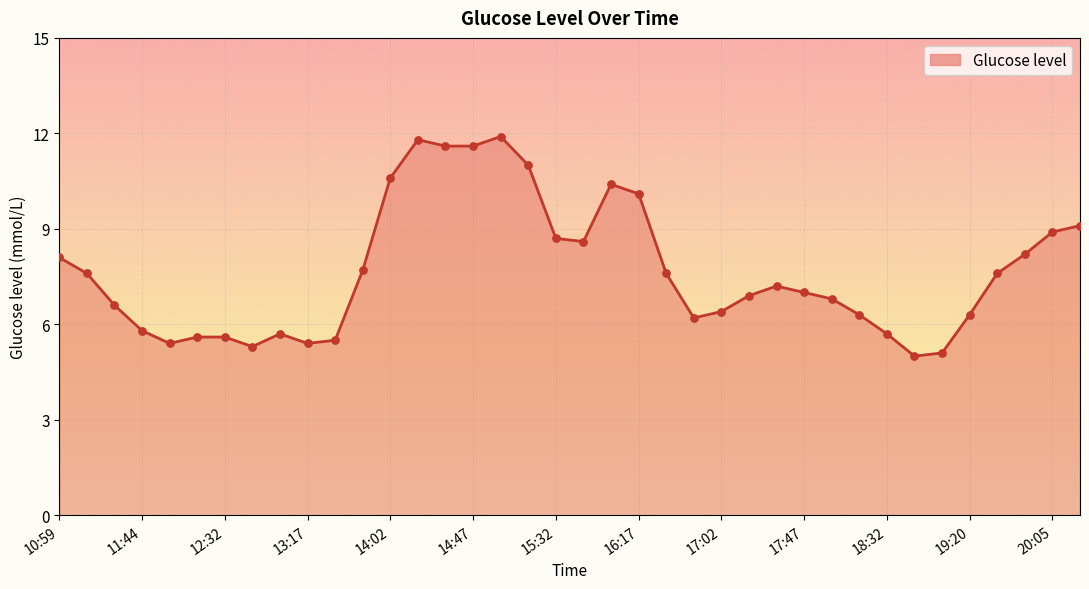

What is the greatest value displayed?

11.9